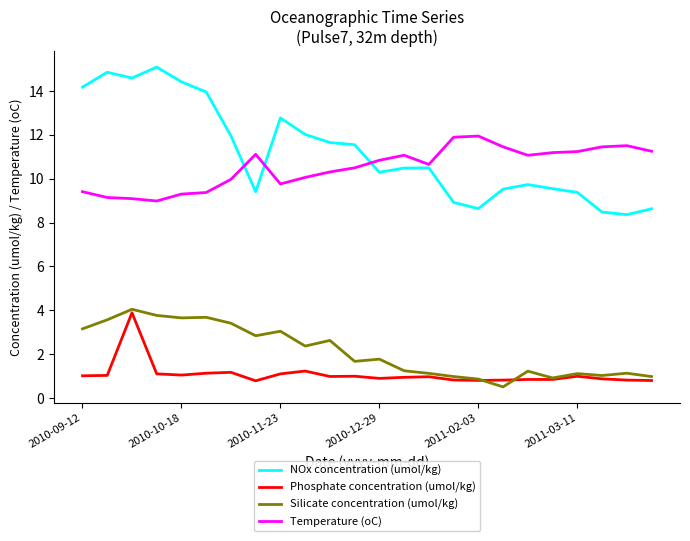

Which series has the largest total across all categories?

NOx concentration (umol/kg)